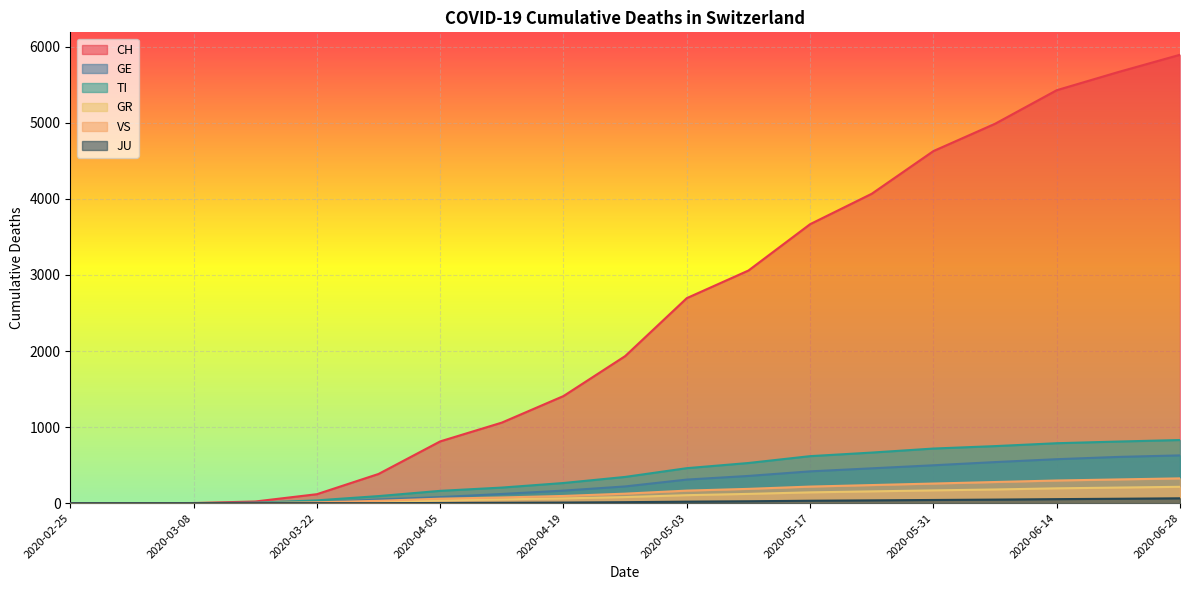

What is the label of the 16th point from the right?

2020-03-15